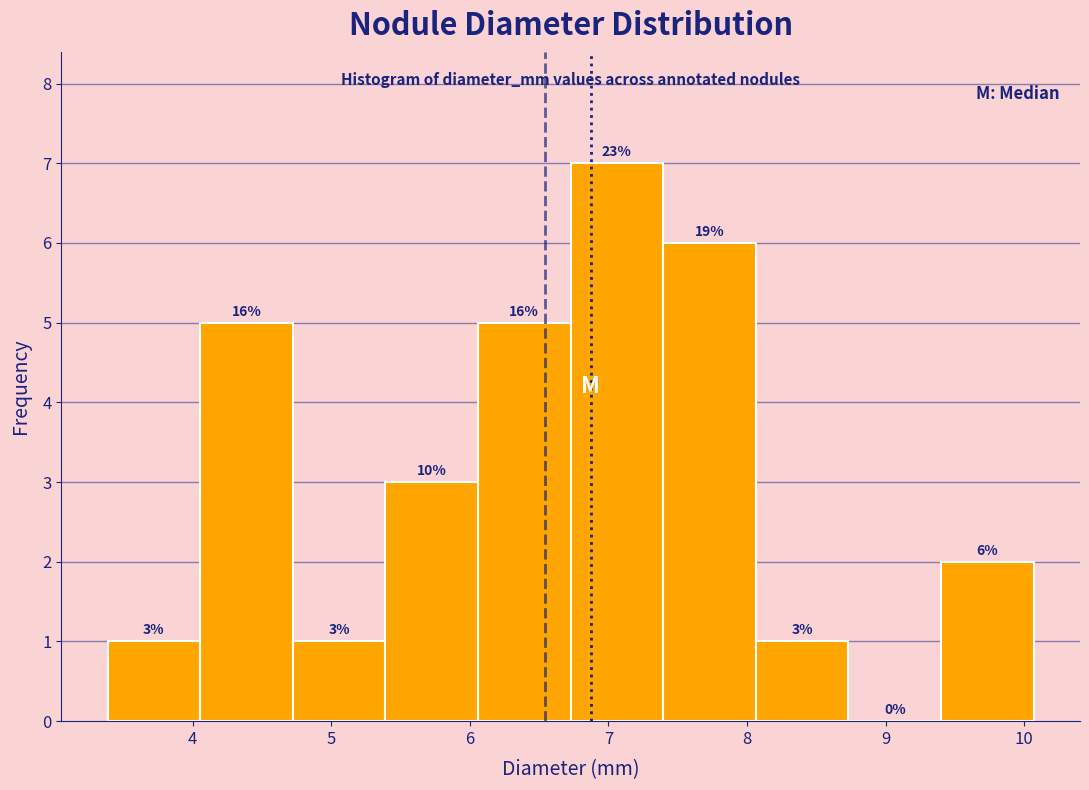

Which range on the x-axis has the tallest bar?

6.7 to 7.4